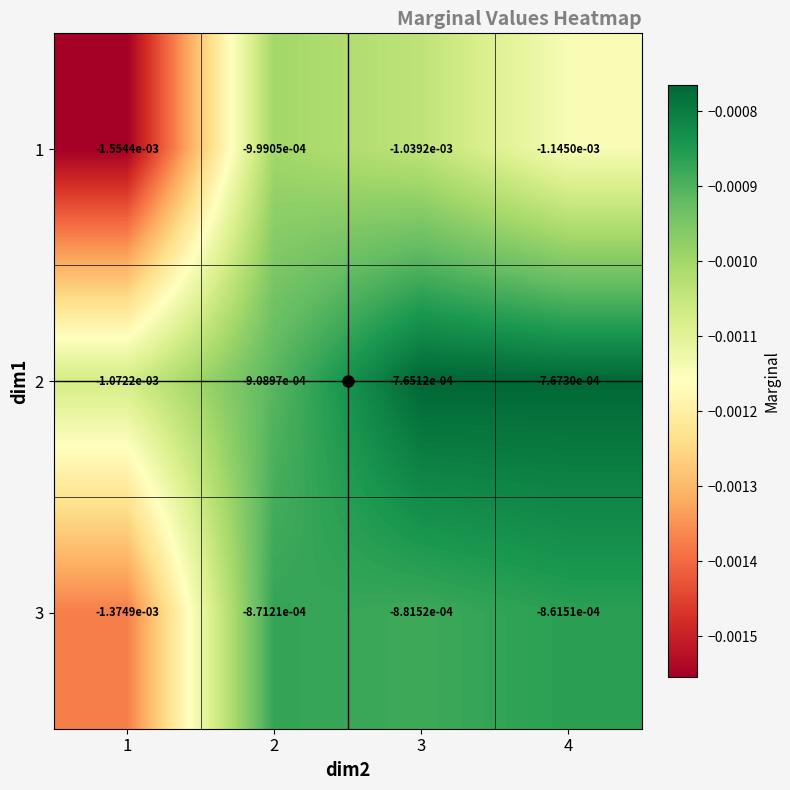

Which series changed the most between 1 and 3?

1